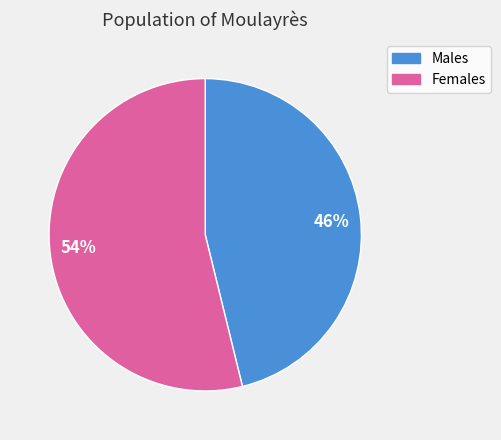

Which slice is the smallest?

46%